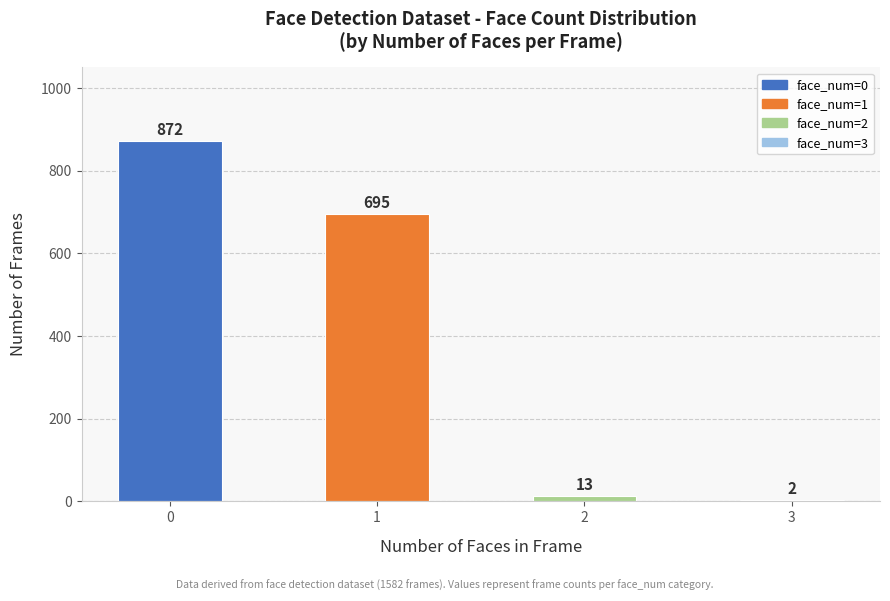

Reading left to right, transcribe all the data shown in this chart.

872	695	13	2